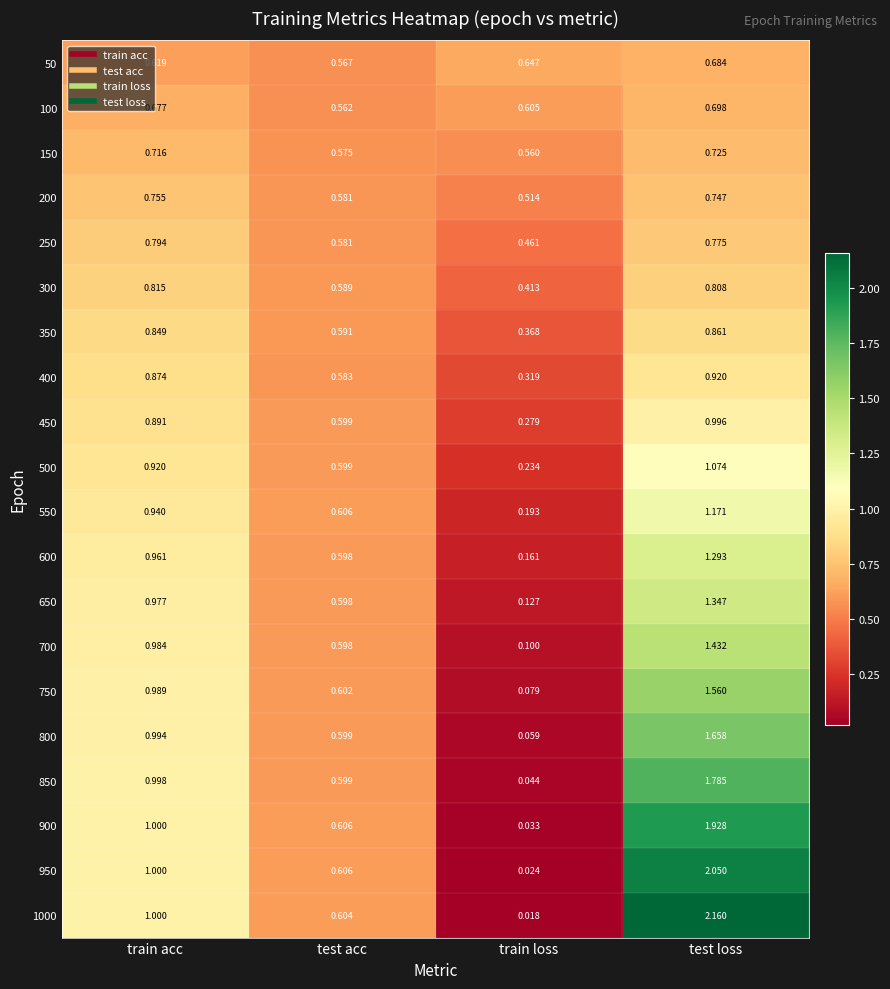

At which label does 700 reach its minimum?

train loss